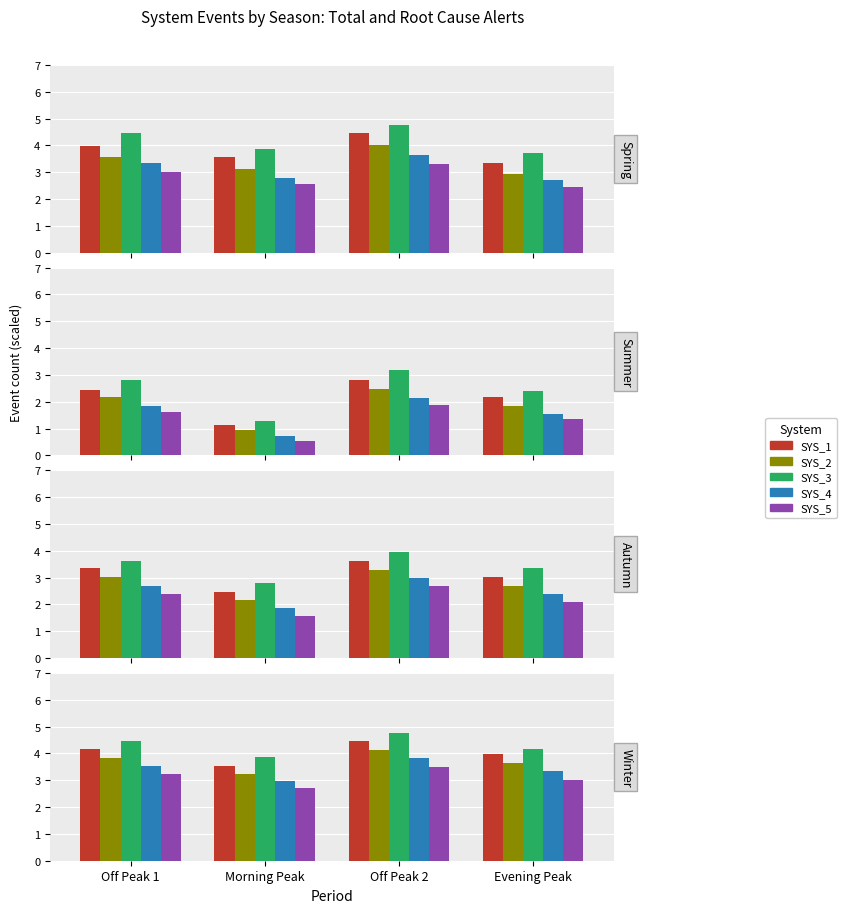

Is it true that SYS_3 equals 1.7 at Morning Peak?

False